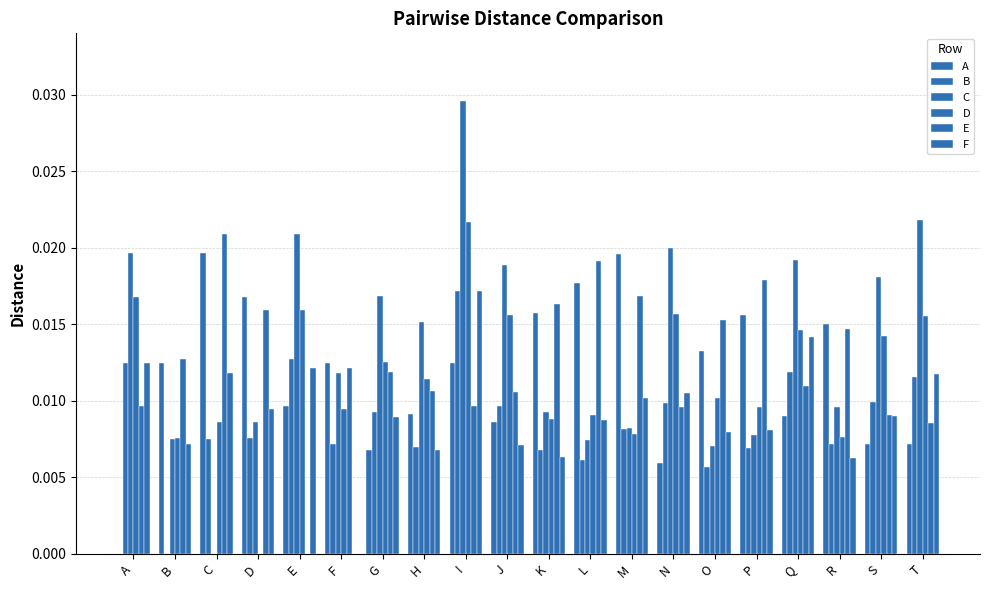

How many values in the A series exceed 0?

19